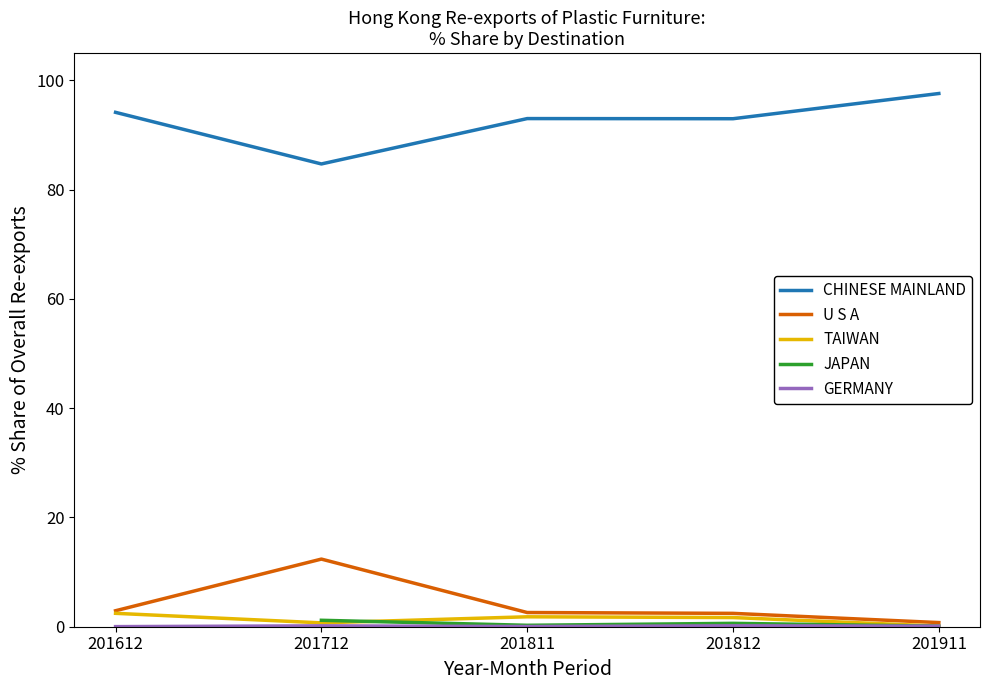

True or false: TAIWAN and CHINESE MAINLAND cross at least once.

False